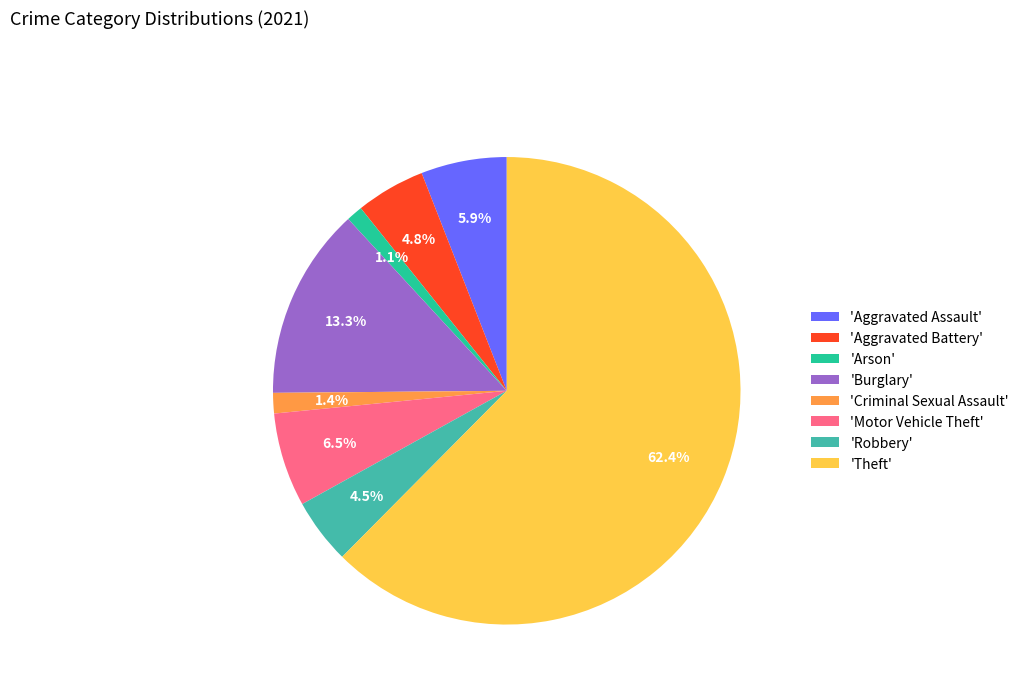

How many segments does this pie chart have?

8